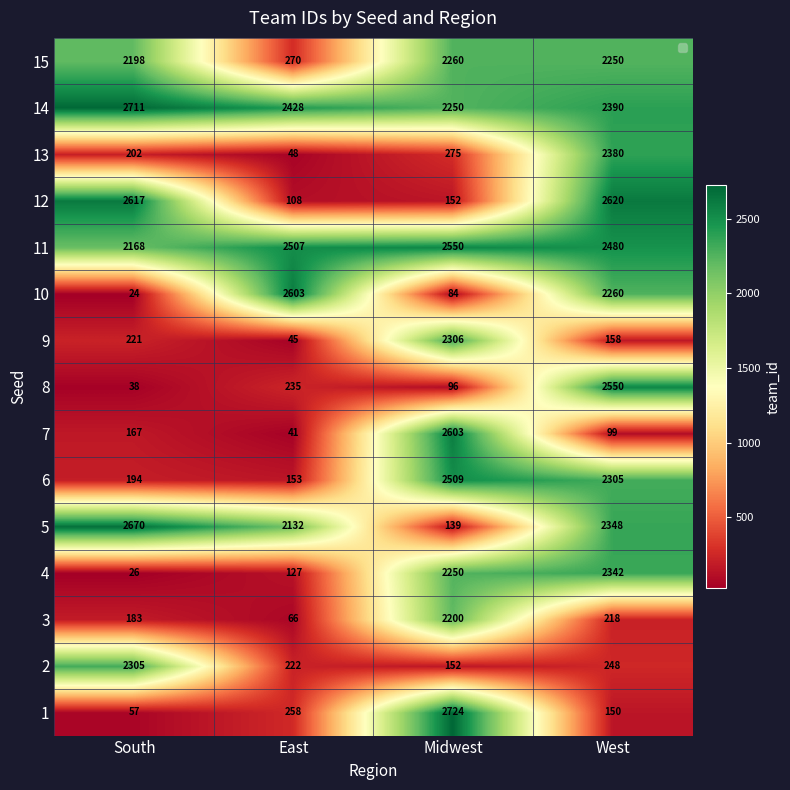

What is the difference between the maximum and minimum values in the 8 series?

2512